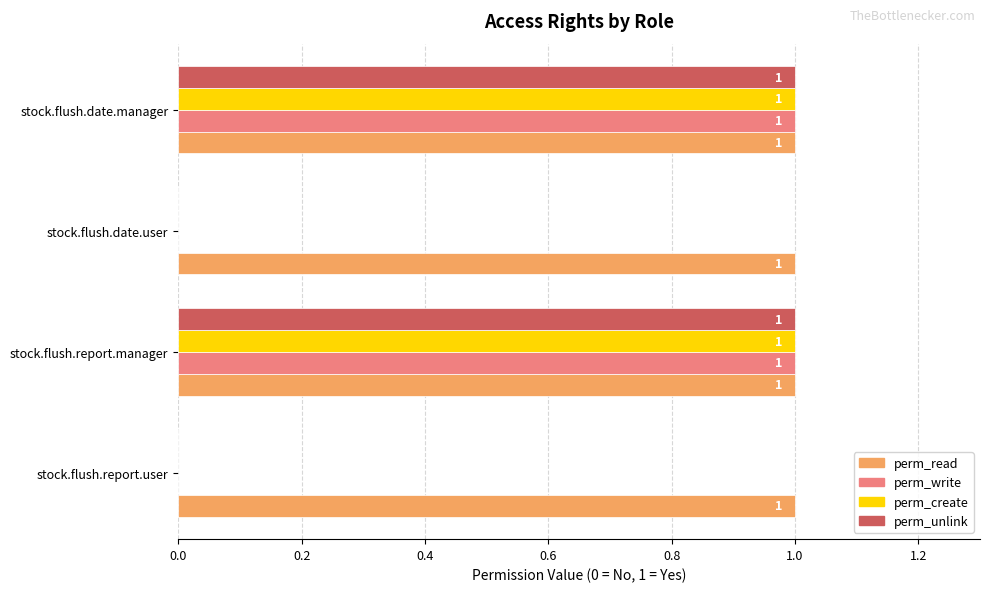

What is the greatest value displayed?

1